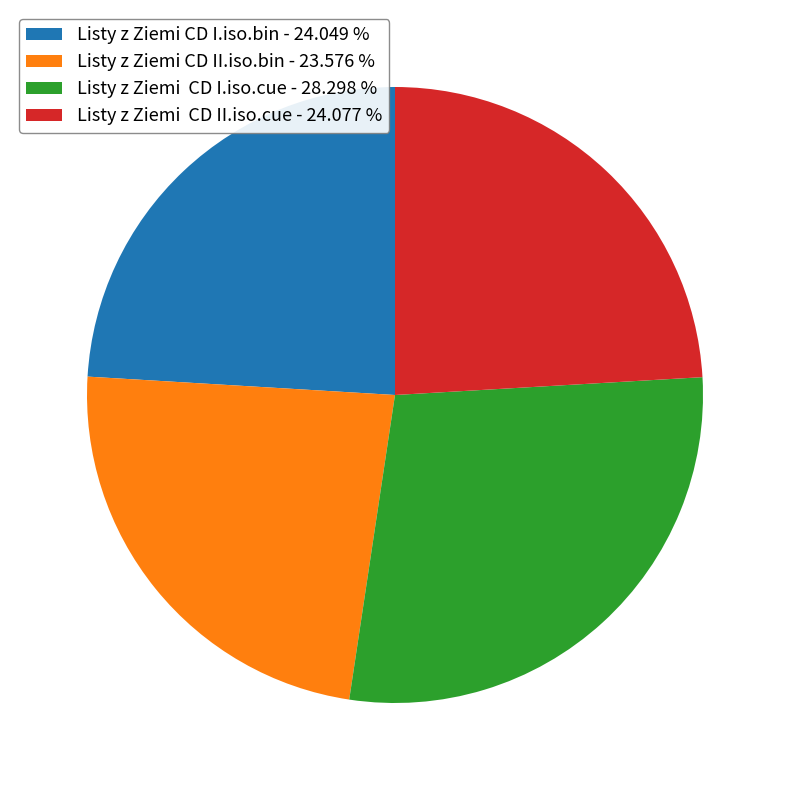

How many slices are in this pie chart?

4